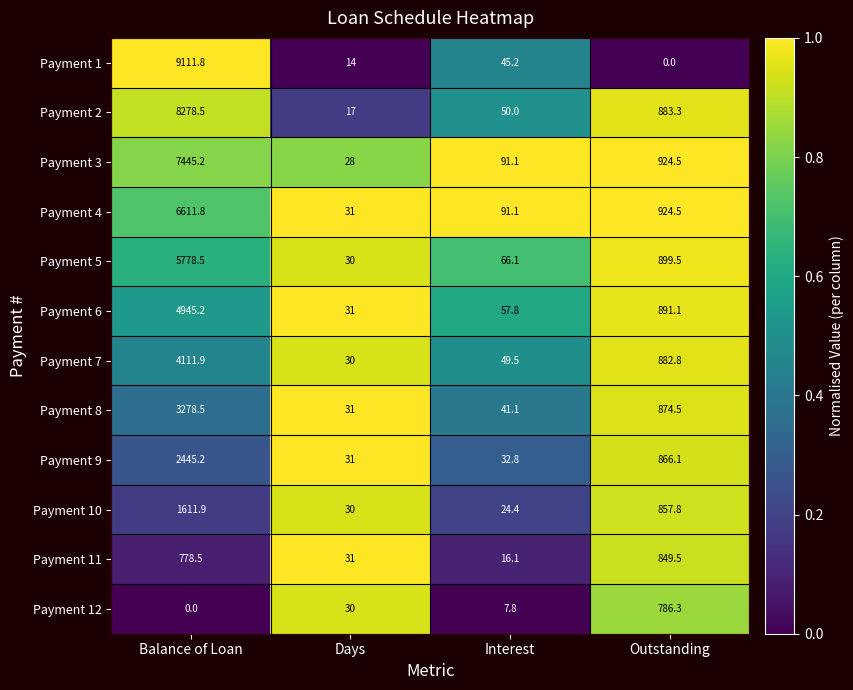

At which label does Payment 7 first exceed 882?

Balance of Loan